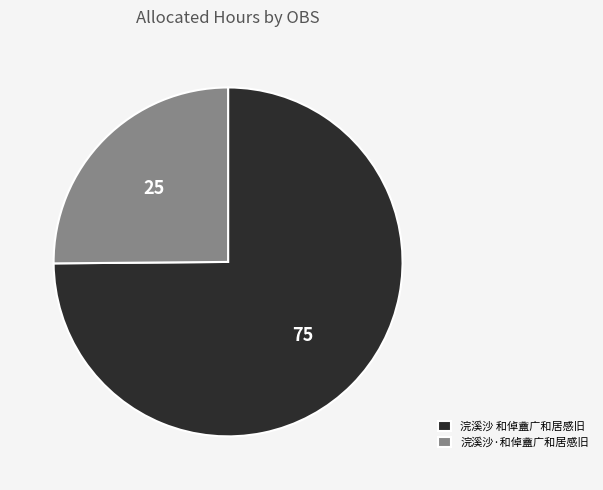

Rank the categories by value from lowest to highest.

浣溪沙·和倬盦广和居感旧, 浣溪沙 和倬盦广和居感旧